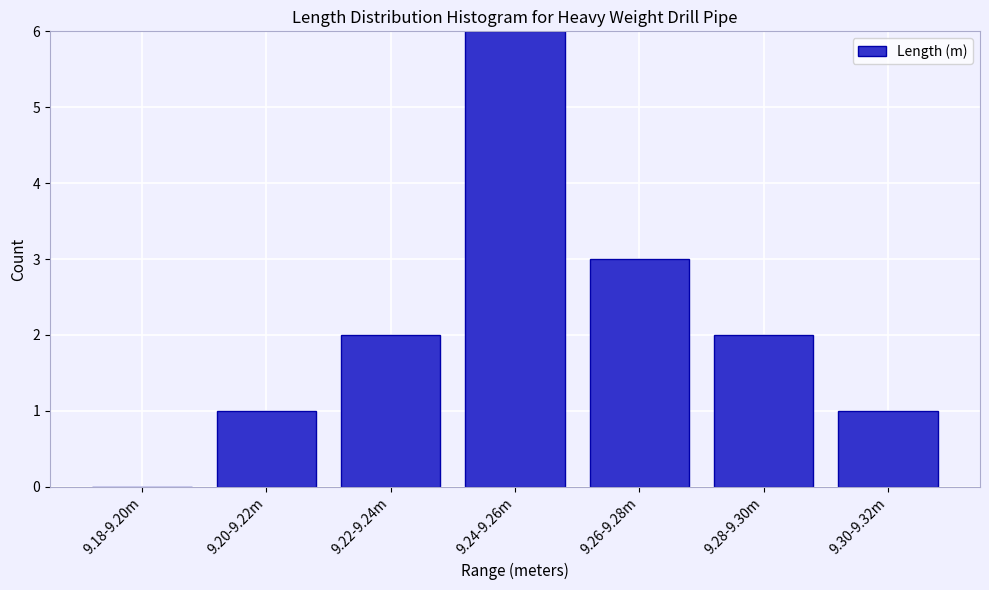

Reading right to left, list all the values displayed in this chart.

9.30-9.32m=1	9.28-9.30m=2	9.26-9.28m=3	9.24-9.26m=6	9.22-9.24m=2	9.20-9.22m=1	9.18-9.20m=0